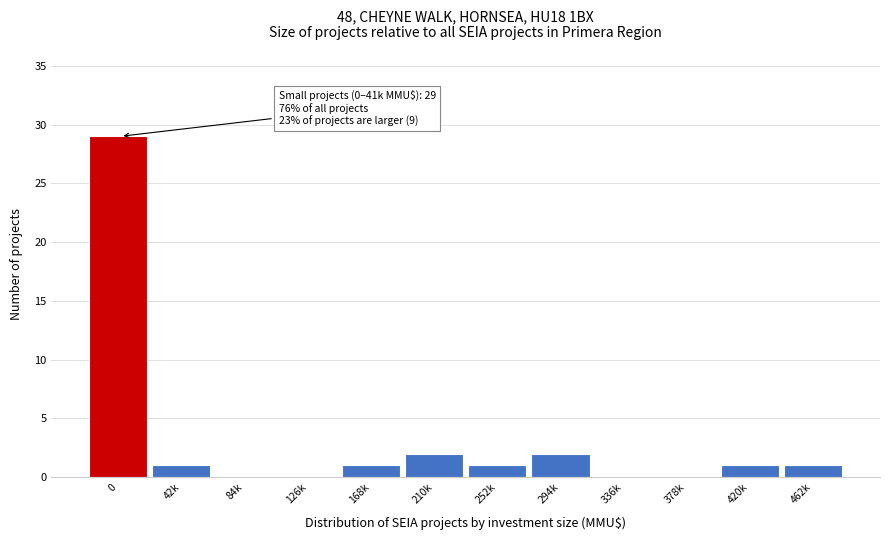

Reading left to right, what are all the values shown in this chart?

0=29	42k=1	84k=0	126k=0	168k=1	210k=2	252k=1	294k=2	336k=0	378k=0	420k=1	462k=1